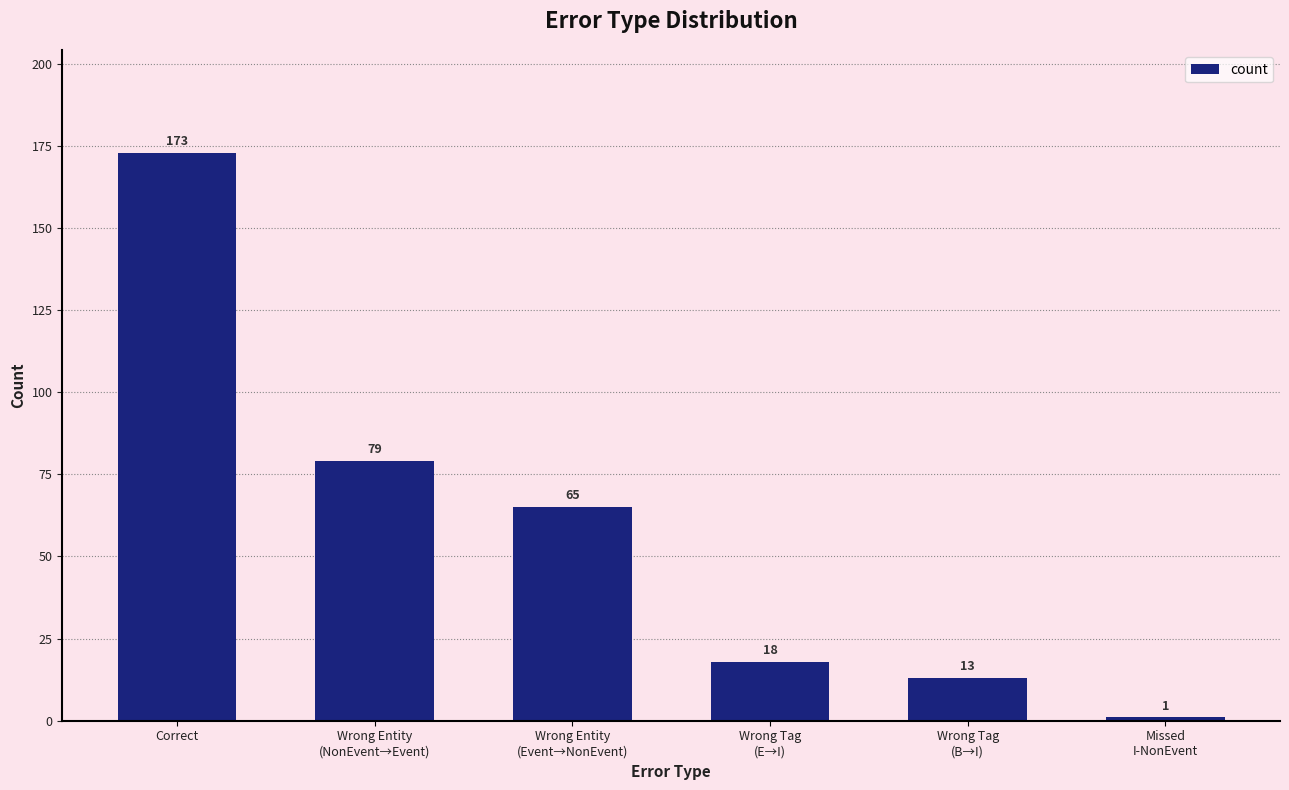

The chart shows a value of 1 at Missed
I-NonEvent. True or false?

True